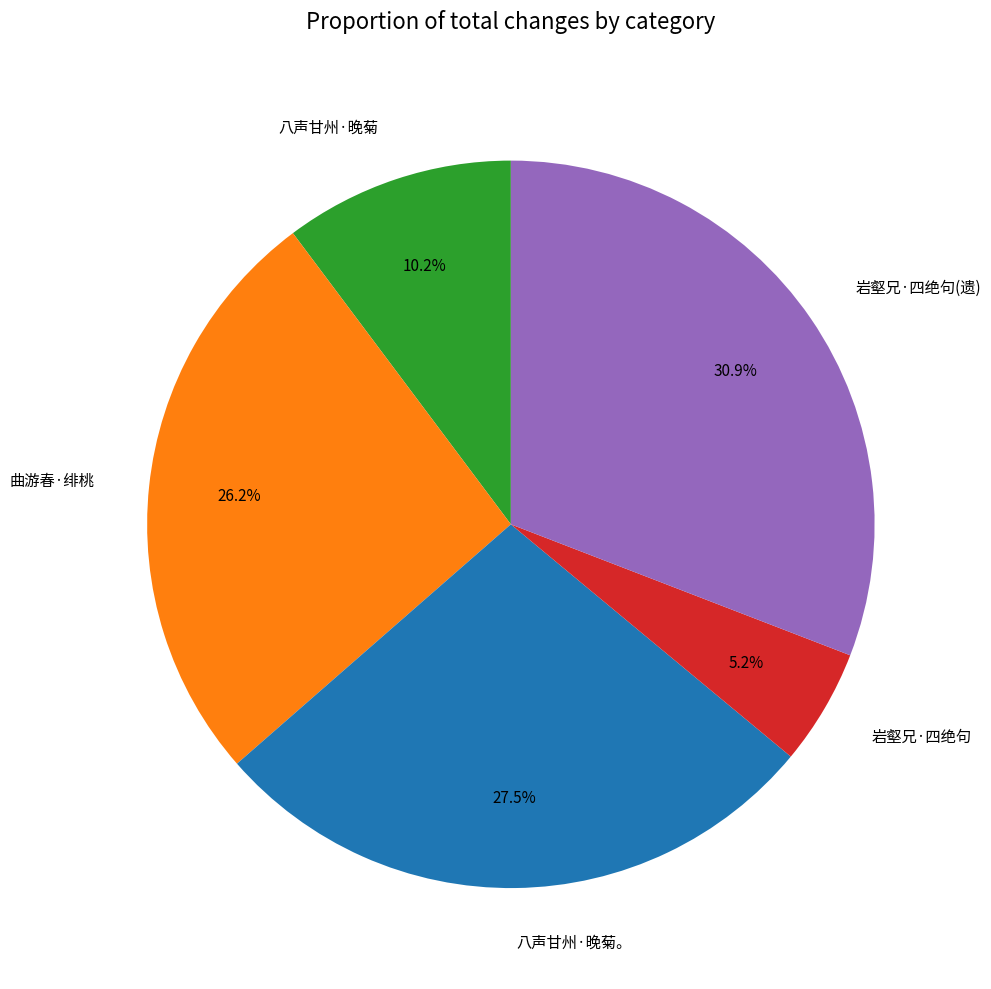

How many segments does this pie chart have?

5